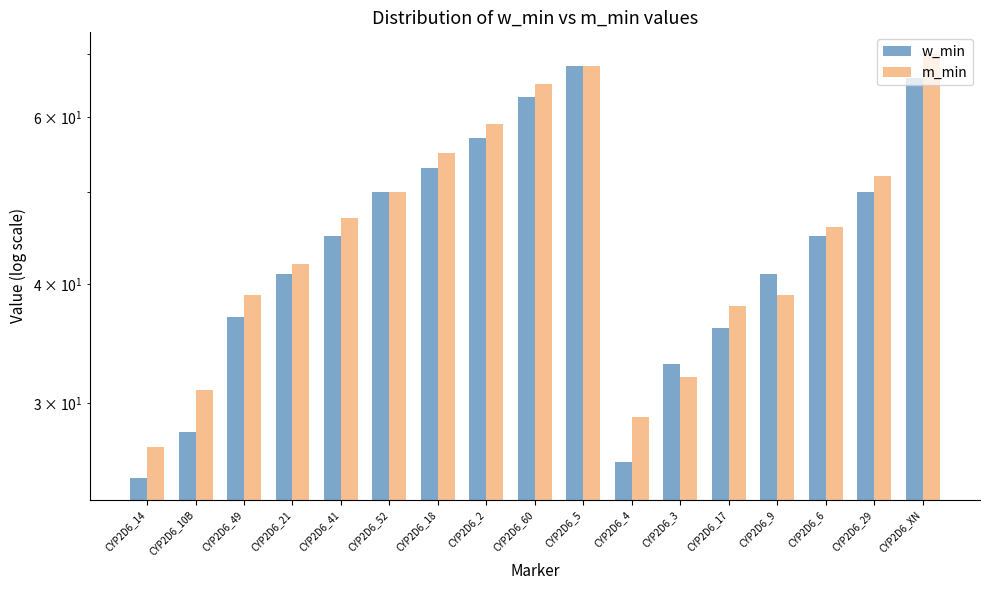

Rank the categories by m_min value from highest to lowest.

CYP2D6_XN, CYP2D6_5, CYP2D6_60, CYP2D6_2, CYP2D6_18, CYP2D6_29, CYP2D6_52, CYP2D6_41, CYP2D6_6, CYP2D6_21, CYP2D6_49, CYP2D6_9, CYP2D6_17, CYP2D6_3, CYP2D6_10B, CYP2D6_4, CYP2D6_14